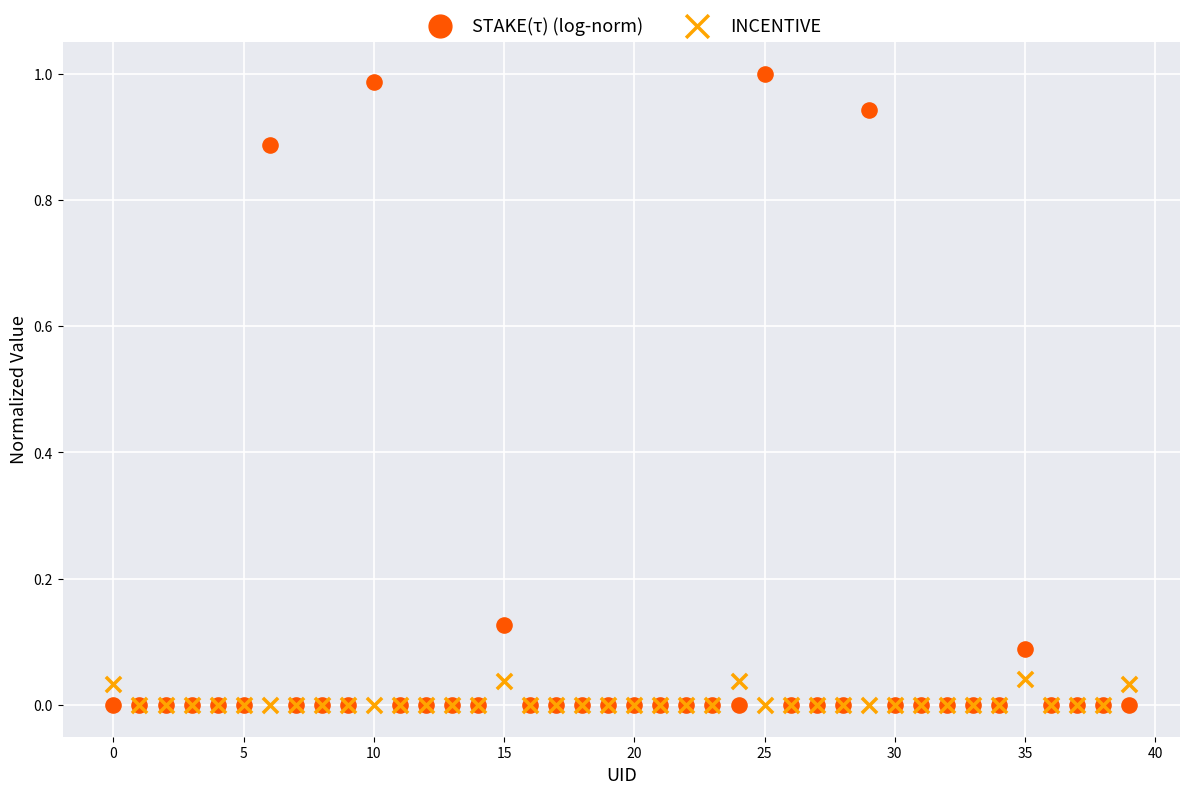

What are all the series names shown in the legend?

STAKE(τ) (log-norm), INCENTIVE